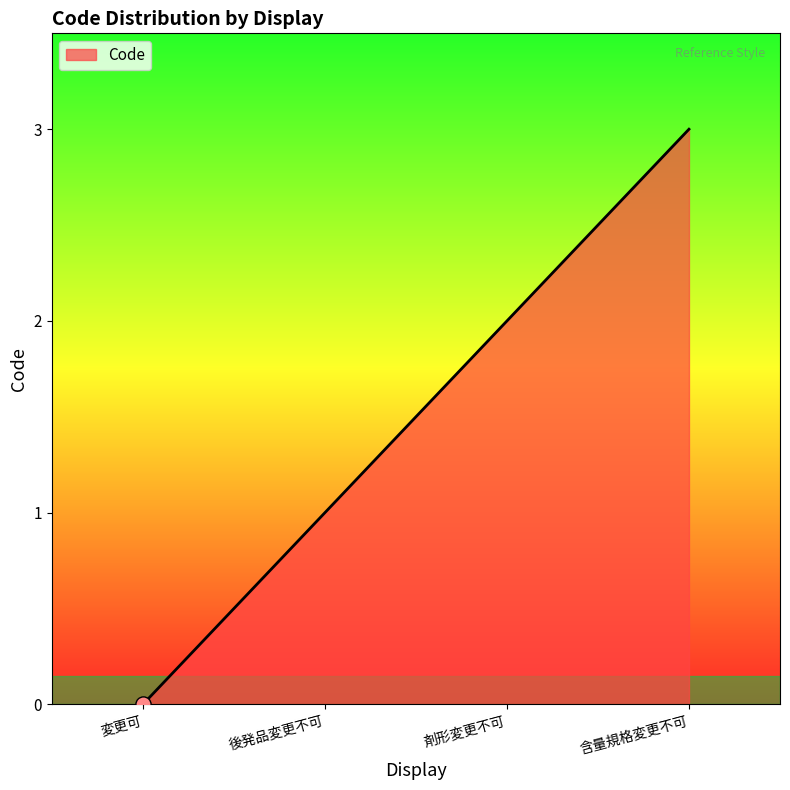

Between 含量規格変更不可 and 剤形変更不可, which is larger?

含量規格変更不可